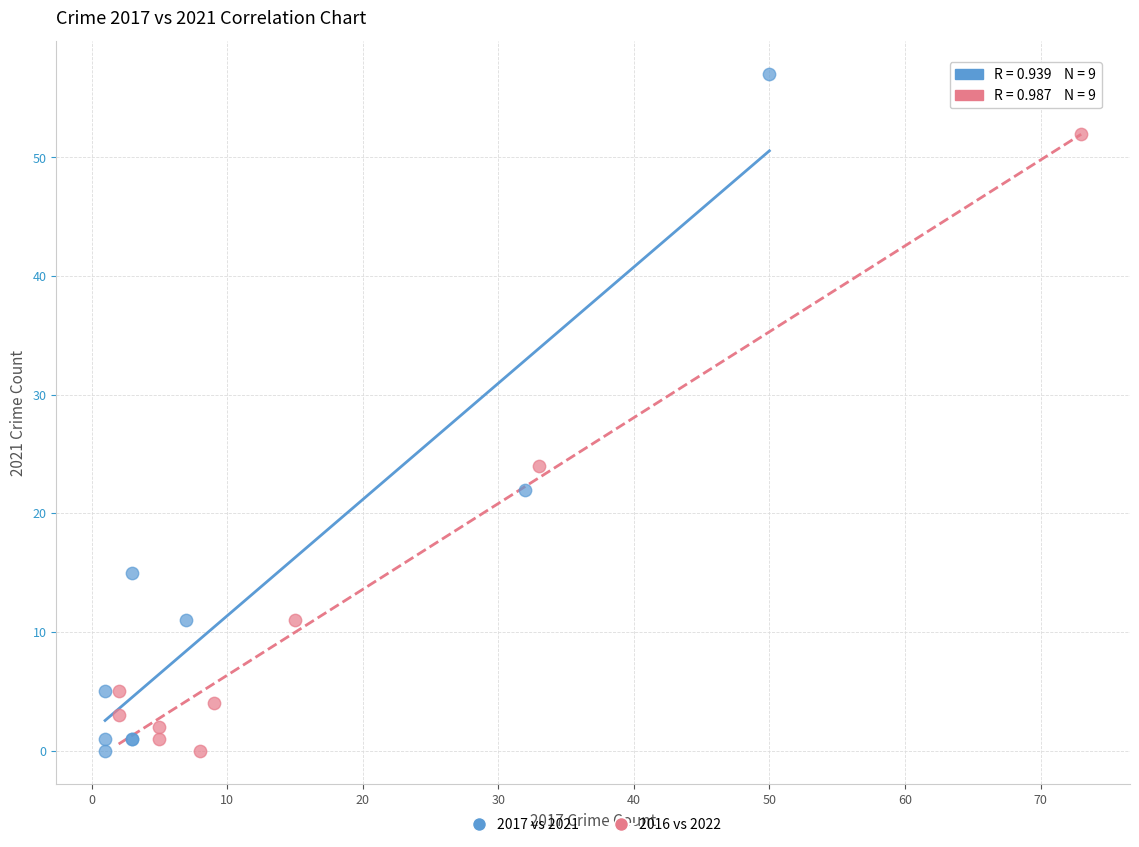

Which series reaches the maximum Y coordinate?

2017 vs 2021